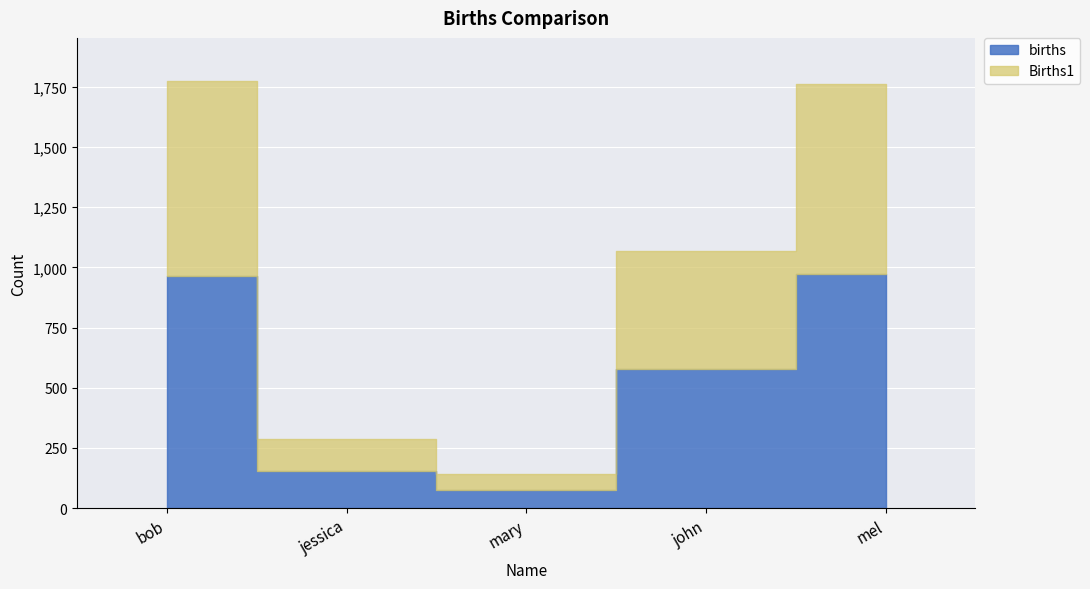

What are all the series names shown in the legend?

births, Births1